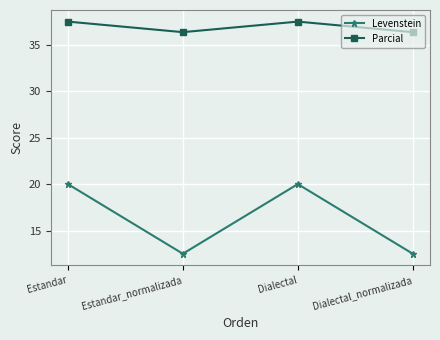

How many categories are shown in the chart?

4